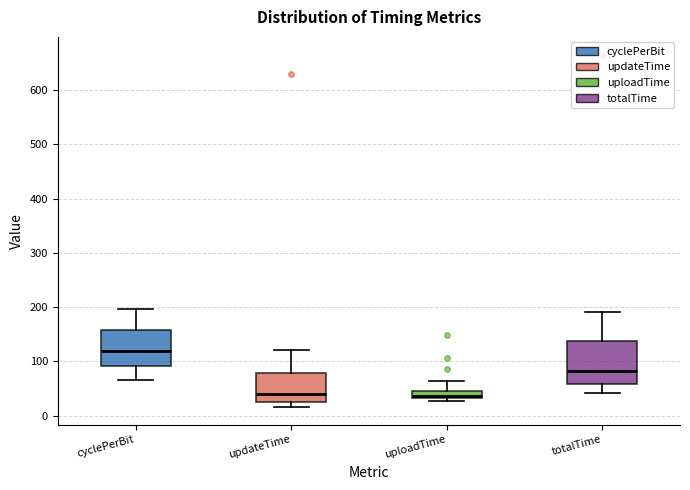

Comparing the boxes themselves (not the whiskers), which one is the tallest?

totalTime